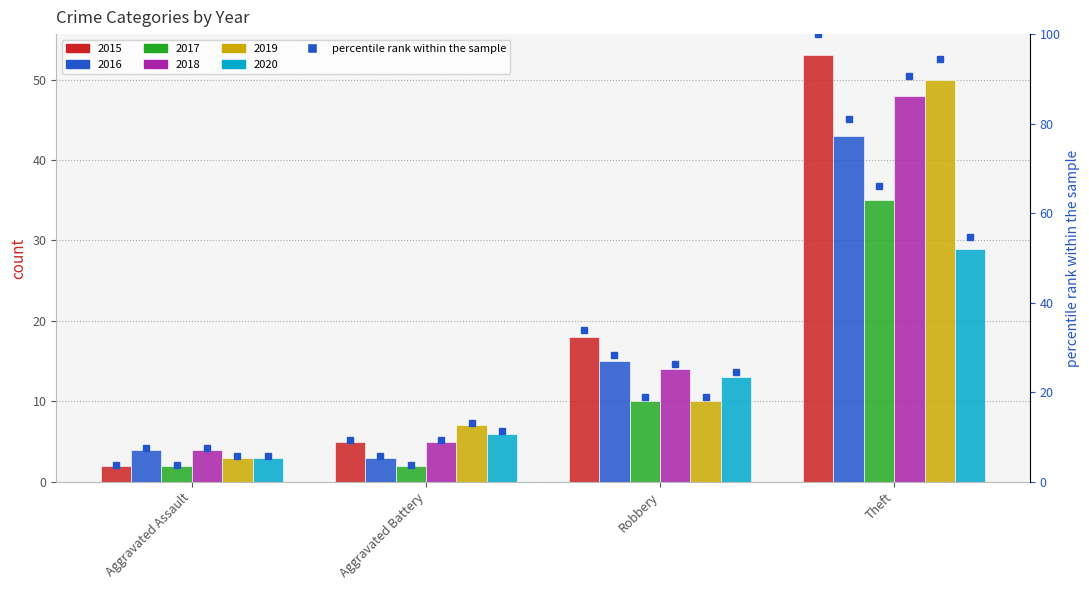

True or false: 2018 has a value of 14 at Robbery.

True